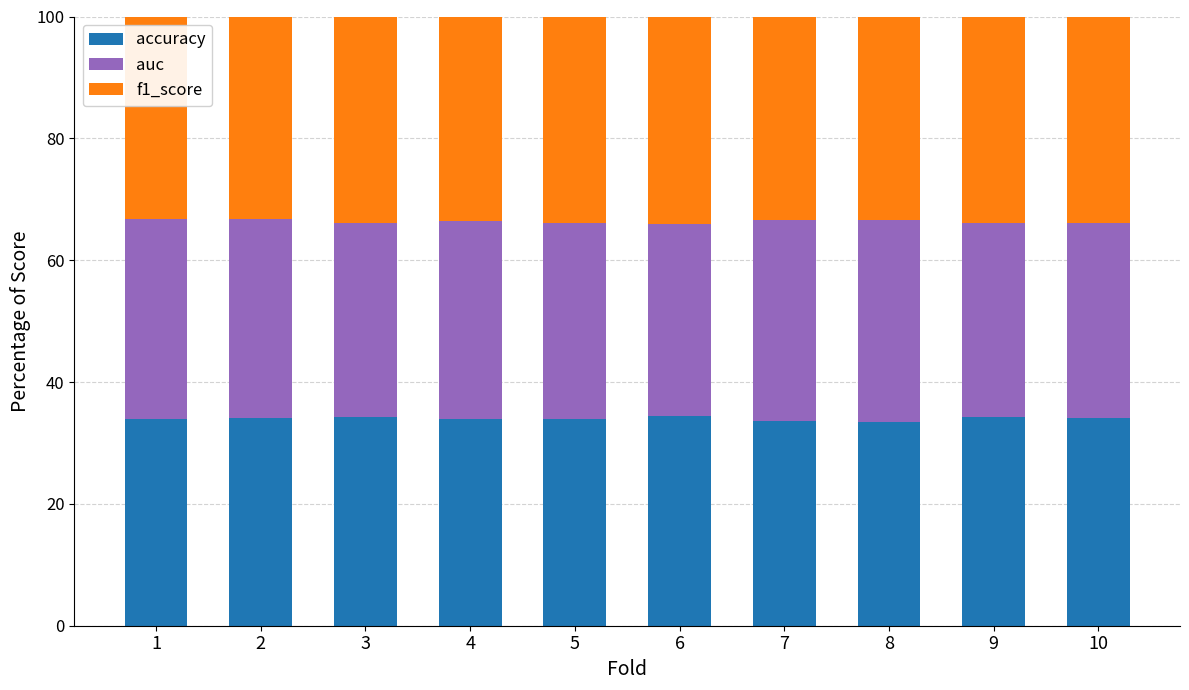

What is the sum of all accuracy values?

340.0